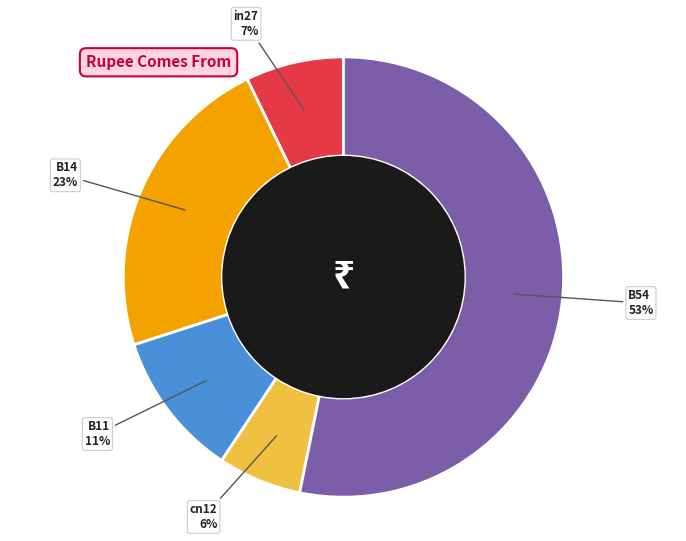

To the nearest percent, what is the average slice percentage?

20%